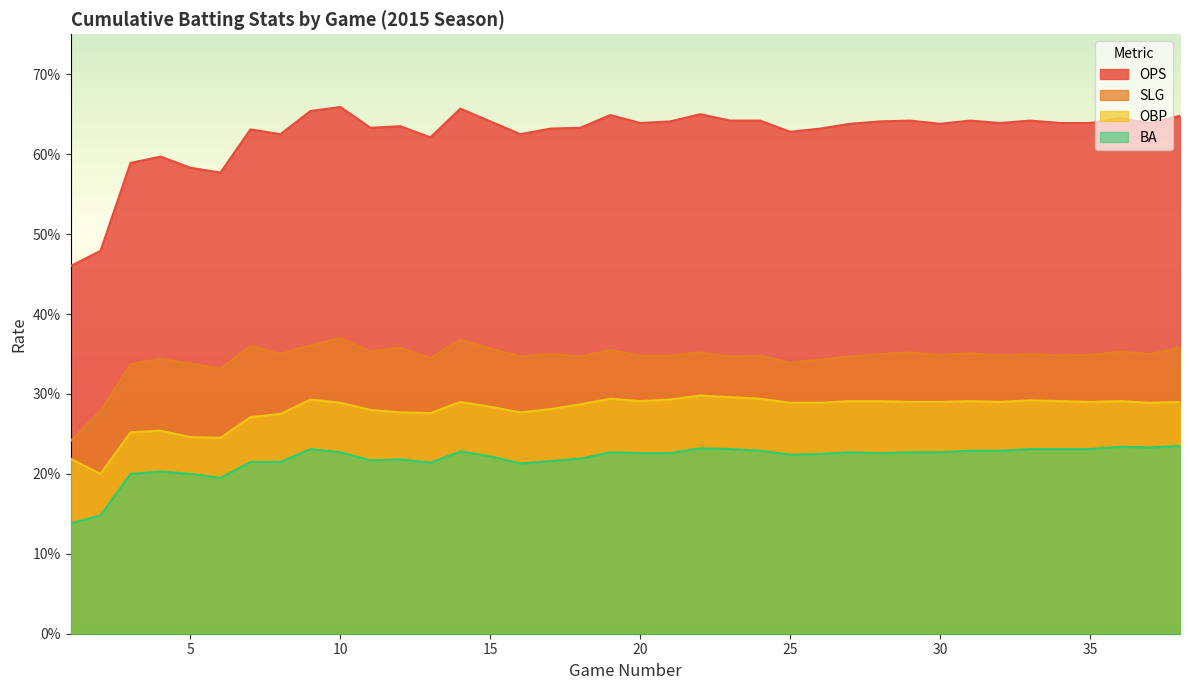

True or false: OBP and BA cross at least once.

False